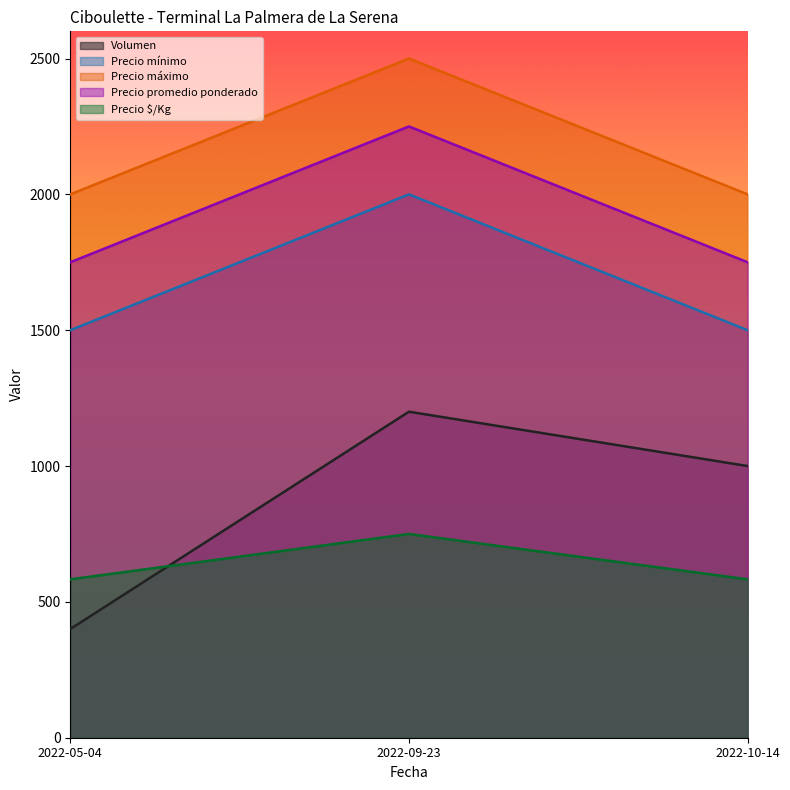

Reading left to right, list all the values displayed in this chart.

Volumen: 2022-05-04=400	2022-09-23=1200	2022-10-14=1000
Precio mínimo: 2022-05-04=1500	2022-09-23=2000	2022-10-14=1500
Precio máximo: 2022-05-04=2000	2022-09-23=2500	2022-10-14=2000
Precio promedio ponderado: 2022-05-04=1750	2022-09-23=2250	2022-10-14=1750
Precio $/Kg: 2022-05-04=583	2022-09-23=750	2022-10-14=583